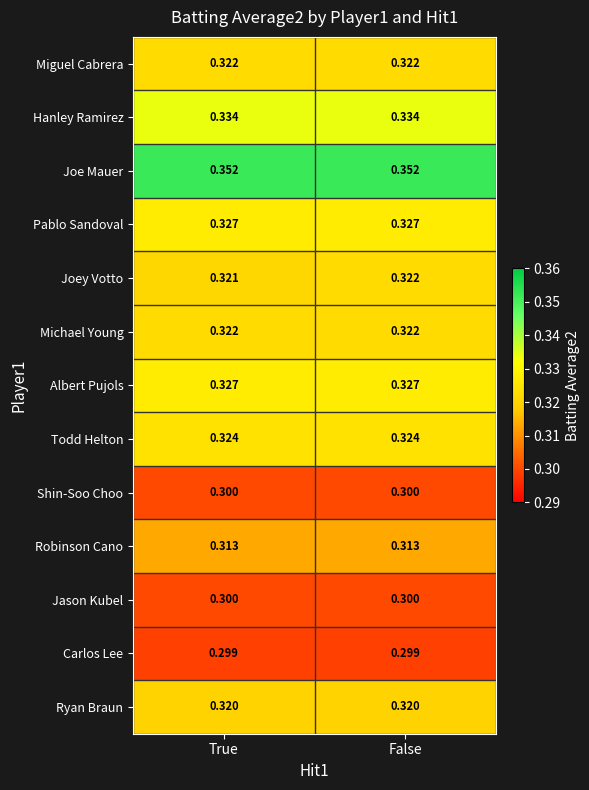

Which series changed the most between True and False?

Joey Votto